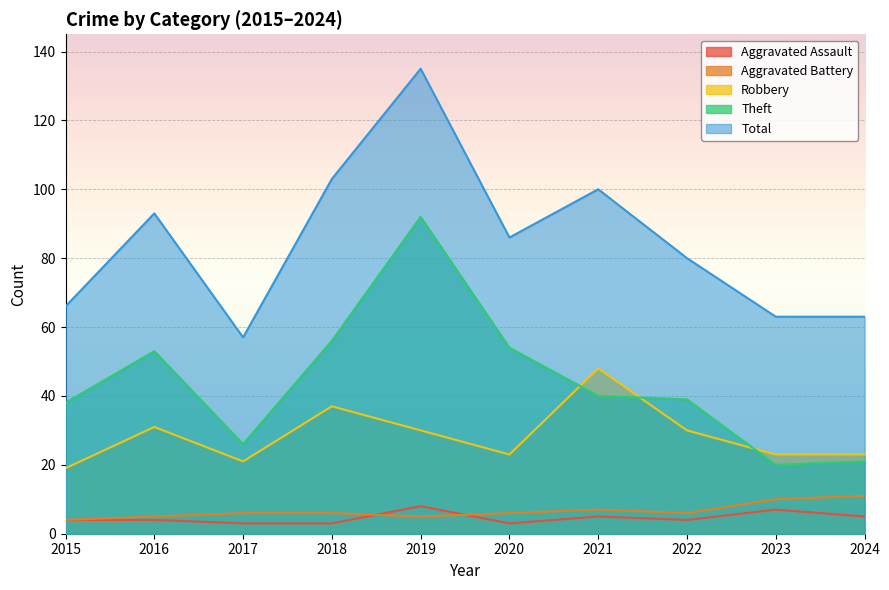

What is the highest value of the Robbery series?

48